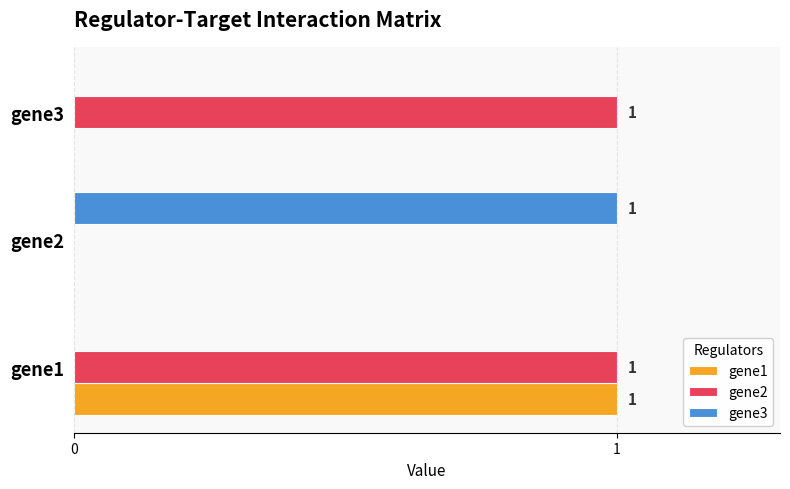

Which series has the largest total across all categories?

gene2